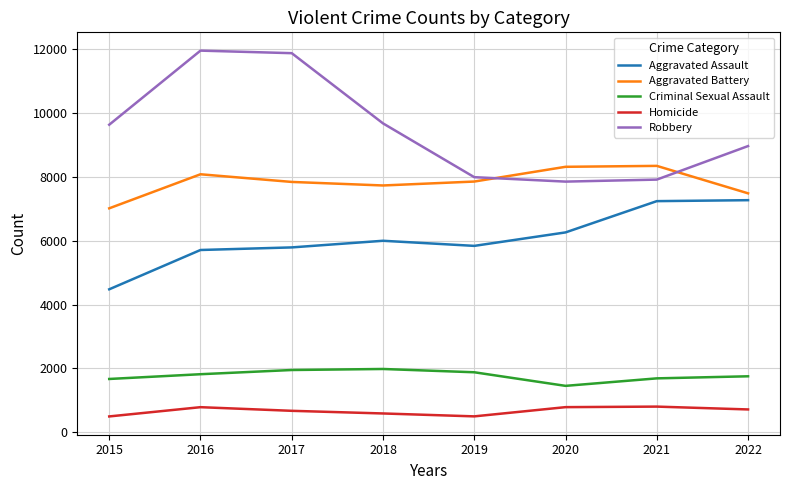

In Robbery, how many points are higher than both neighbors (excluding endpoints)?

1